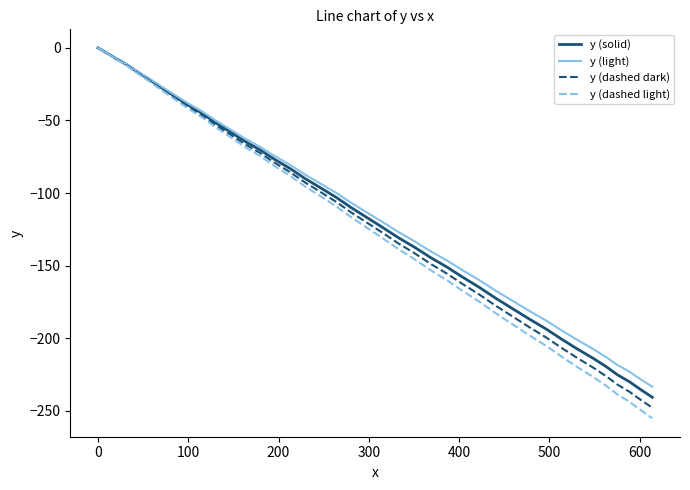

How many series are shown in this chart?

4